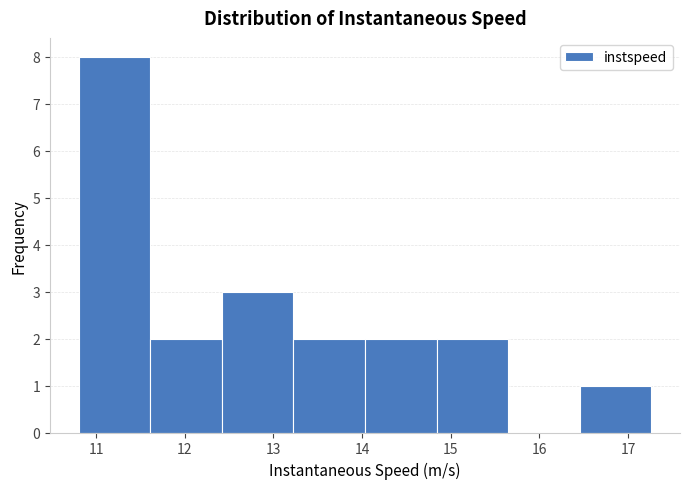

Reading left to right, transcribe this chart: for each bar, give the range it covers on the x-axis and its height. Neither the bar edges nor the heights are printed on the chart, so give them approximately, as read against the axes.

10.8 to 11.6: 8
11.6 to 12.4: 2
12.4 to 13.2: 3
13.2 to 14.0: 2
14.0 to 14.8: 2
14.8 to 15.6: 2
15.6 to 16.5: 0
16.5 to 17.3: 1